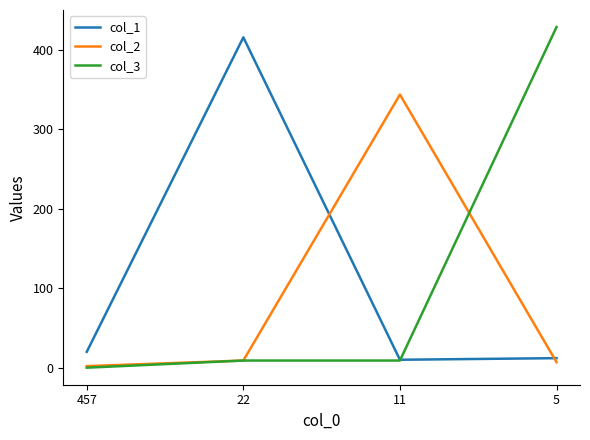

List the series in order of their peak value, lowest first.

col_2, col_1, col_3